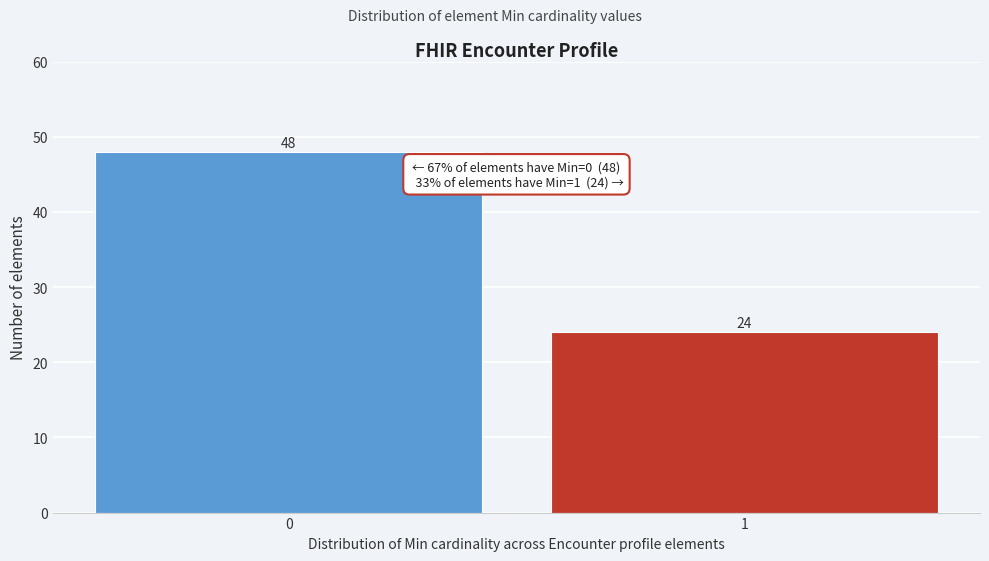

Reading left to right, what are all the values shown in this chart?

48	24